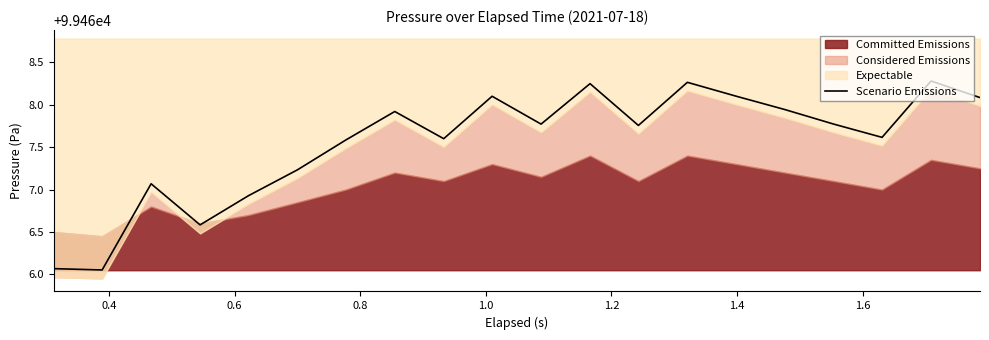

At which label is the value closest to 99467?

0.6